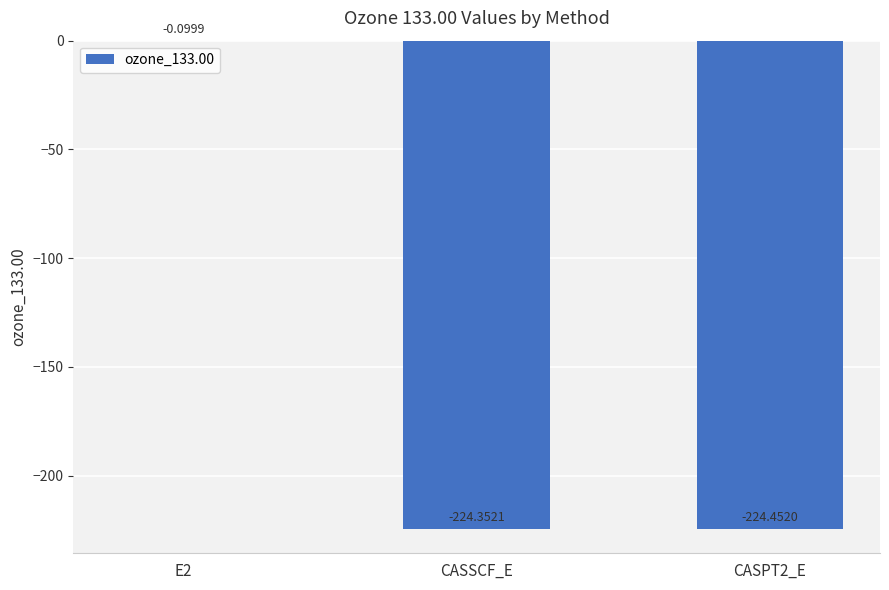

Are the bars grouped side by side (vs. stacked)?

No